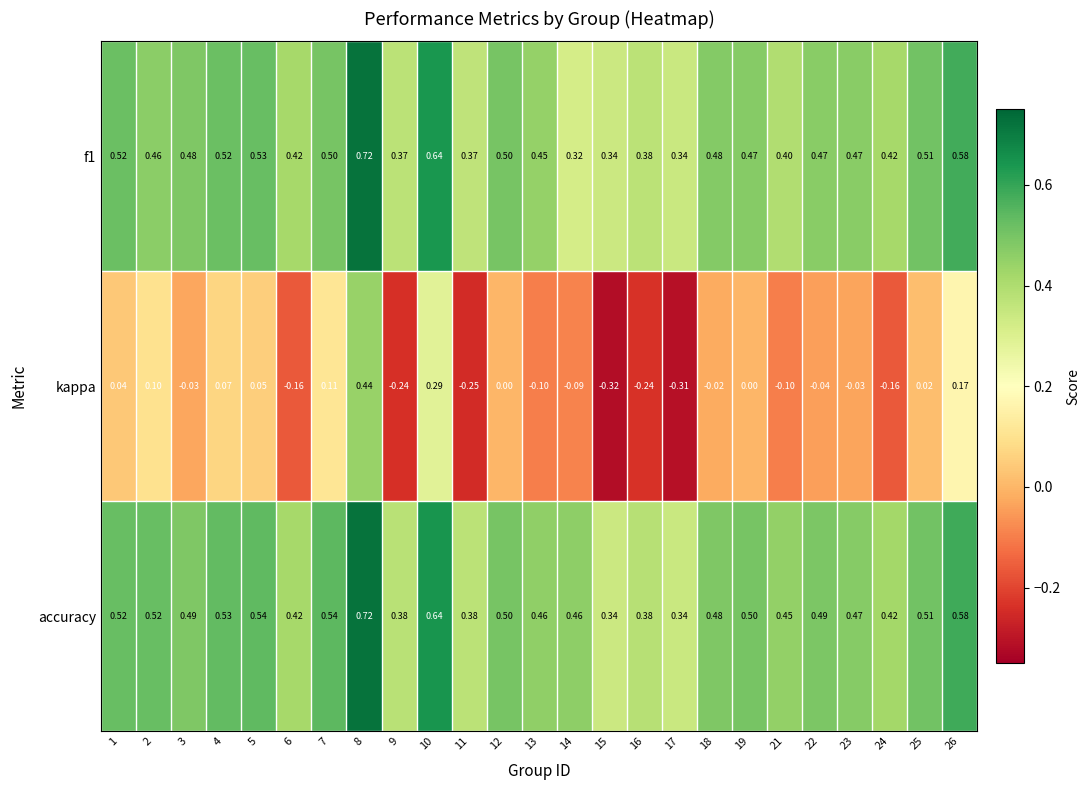

Which series changed the most between 8 and 25?

kappa